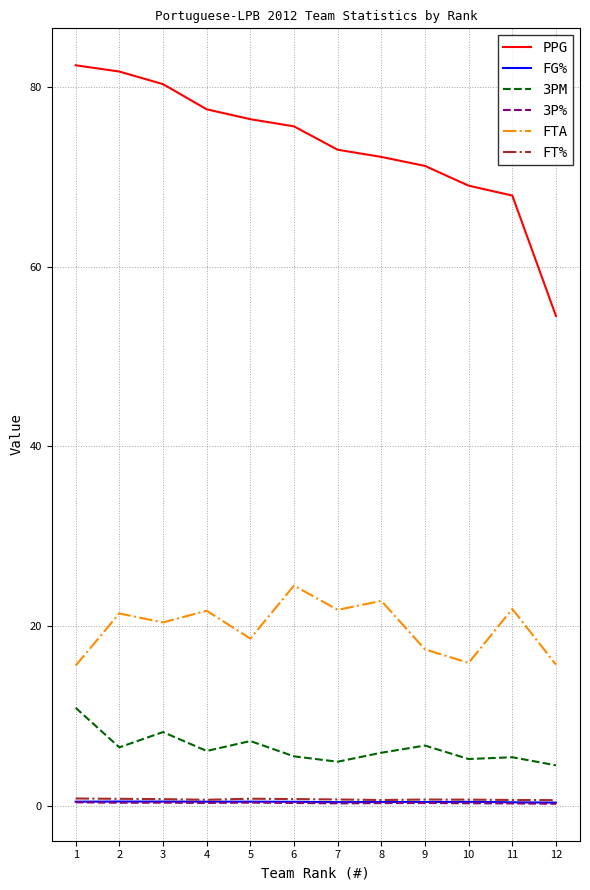

How many lines are shown in the chart?

6